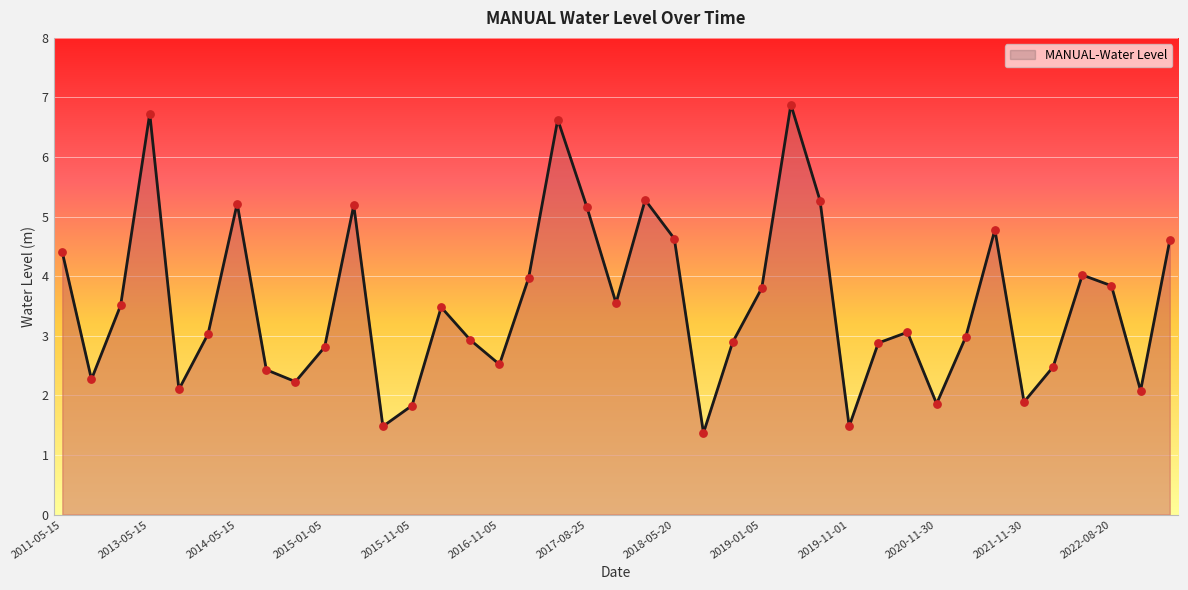

What is the minimum value shown in the chart?

1.4